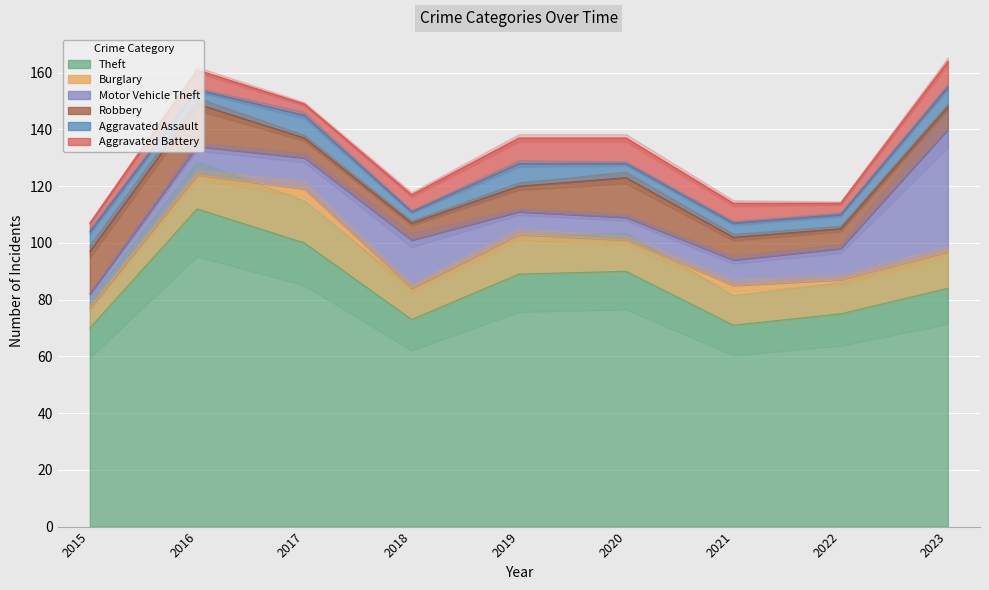

What are all the series names shown in the legend?

Theft, Burglary, Motor Vehicle Theft, Robbery, Aggravated Assault, Aggravated Battery